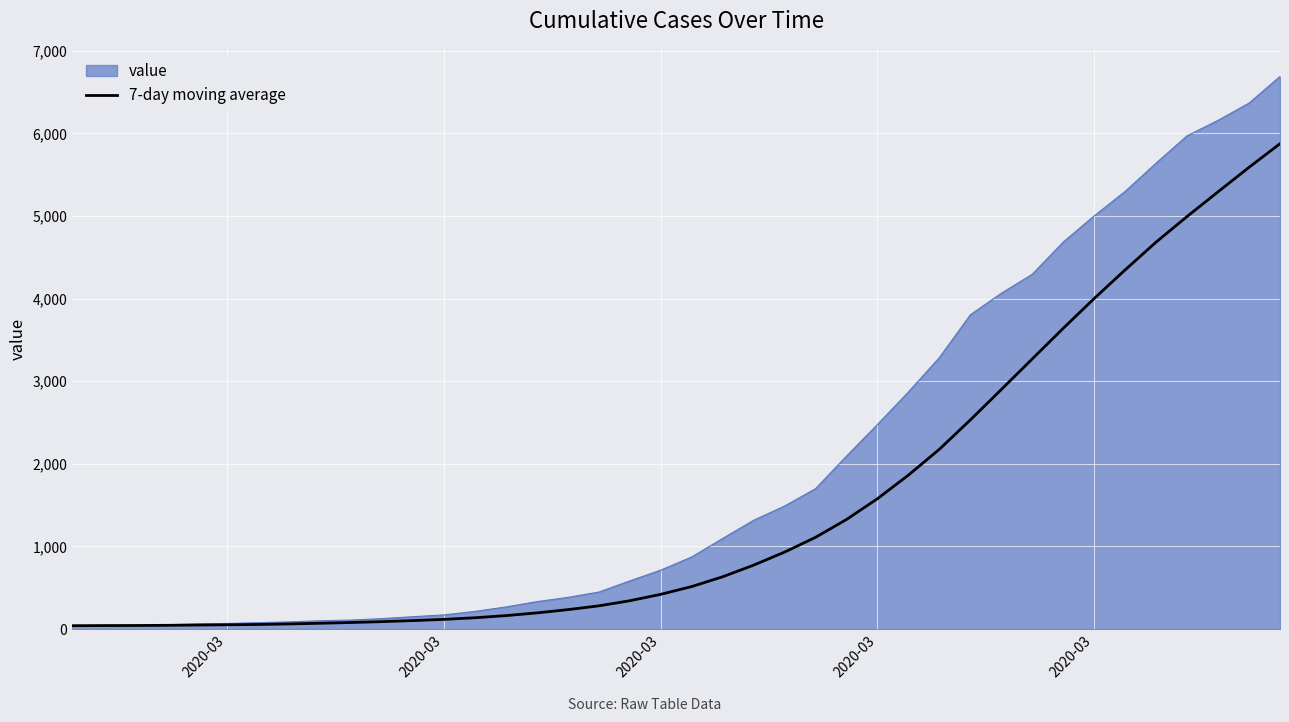

Which series has the largest total across all categories?

value